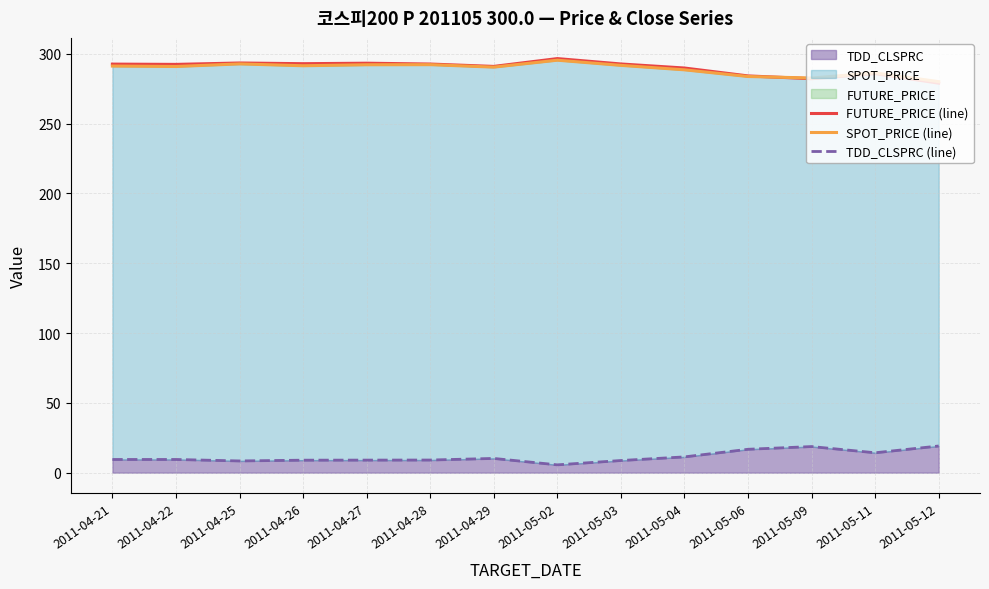

Is the value of SPOT_PRICE (line) at 2011-04-27 greater than the value of FUTURE_PRICE (line) at 2011-05-04?

Yes